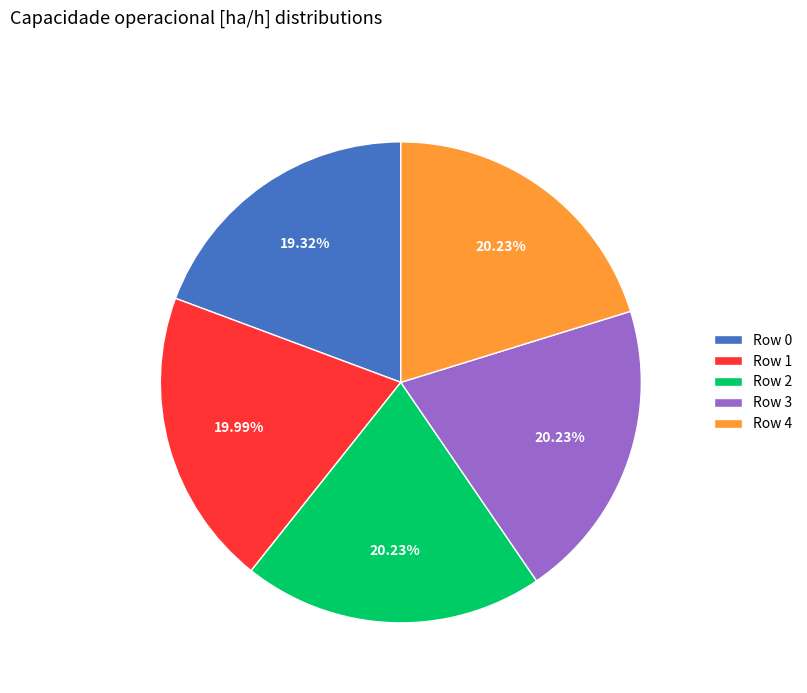

Is there a majority slice in this chart?

No